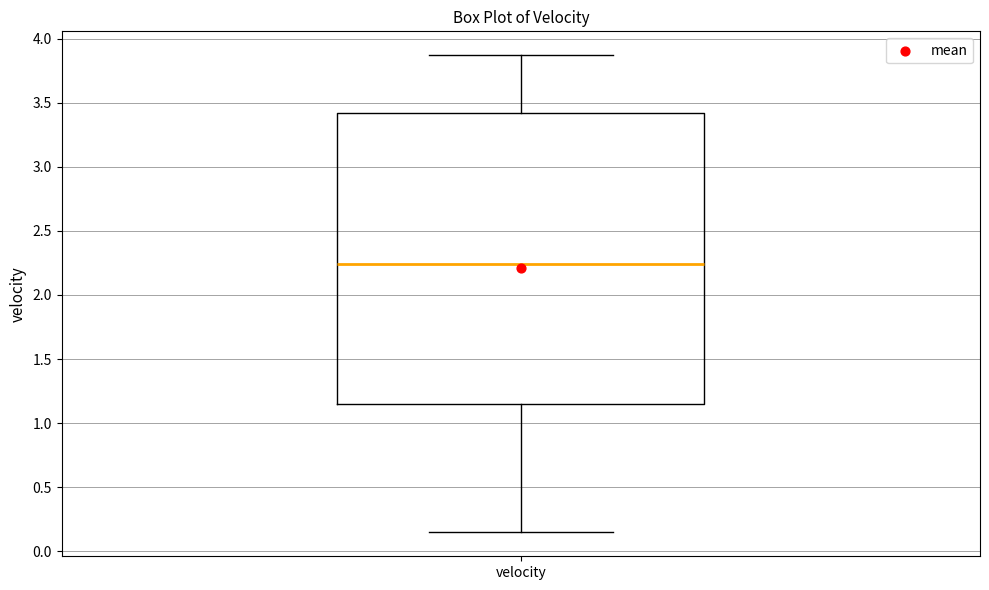

Read this box plot against the y-axis: the position of the median line, the range covered by the box, and the ends of both whiskers. The values are not printed on the chart, so give them approximately, as read against the axis.

median 2.25, box 1.15 to 3.40, whiskers 0.15 to 3.85